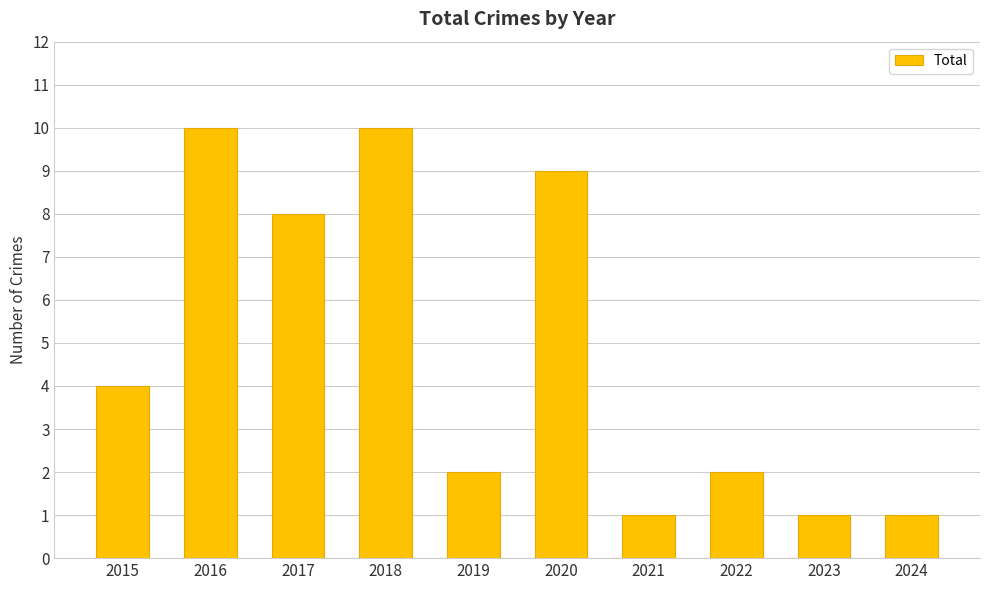

How many values are below 4?

5